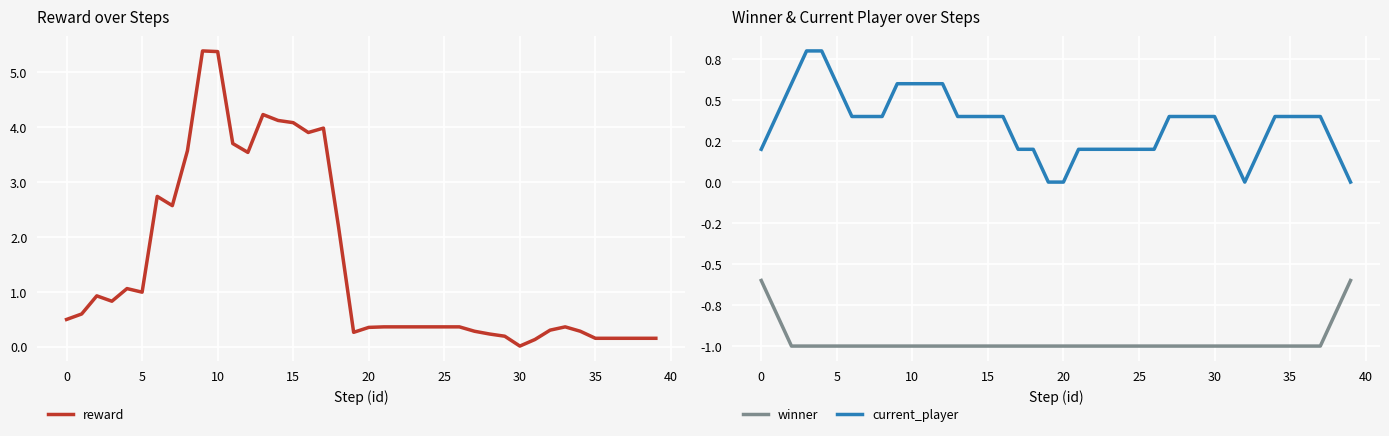

True or false: winner has more than 2 points higher than both neighbors.

False